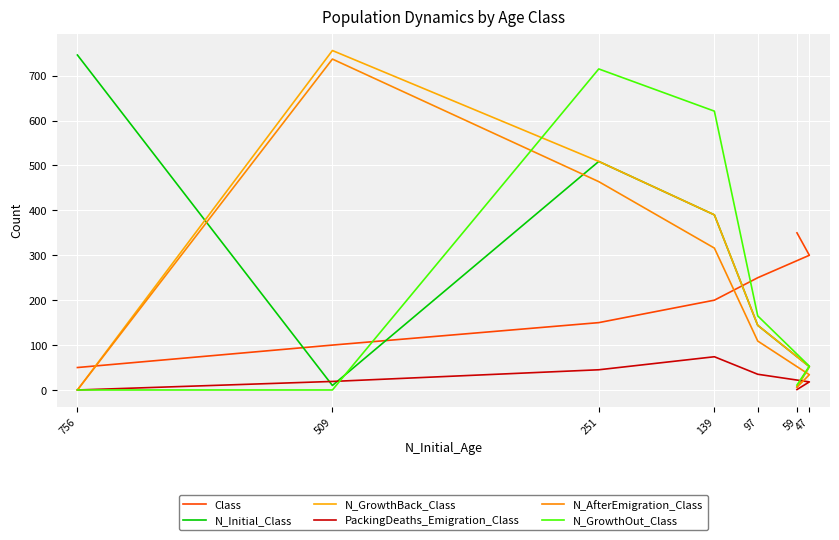

What is the total value across all series at 251?

2392